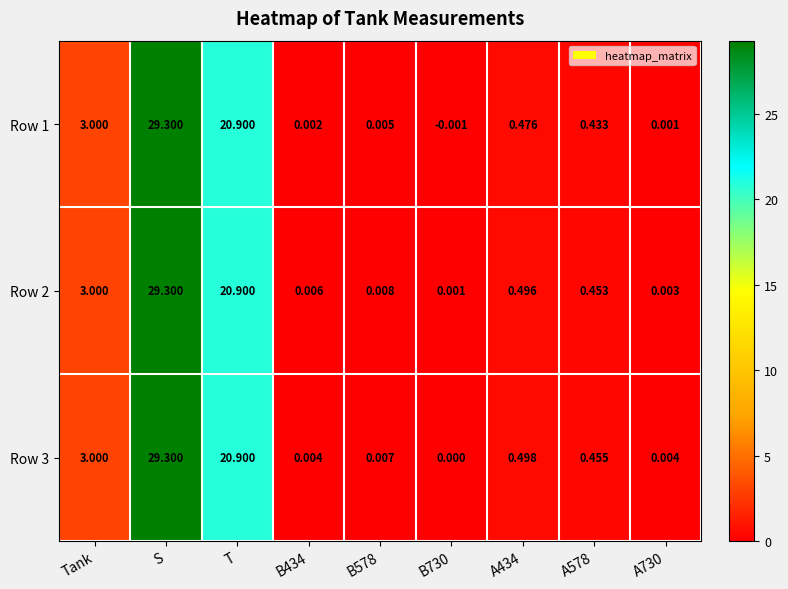

Is the value of Row 1 at B730 greater than the value of Row 2 at T?

No